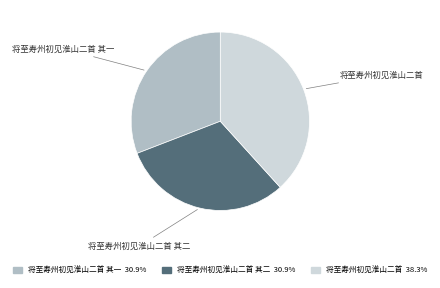

Does any single category account for the majority?

No